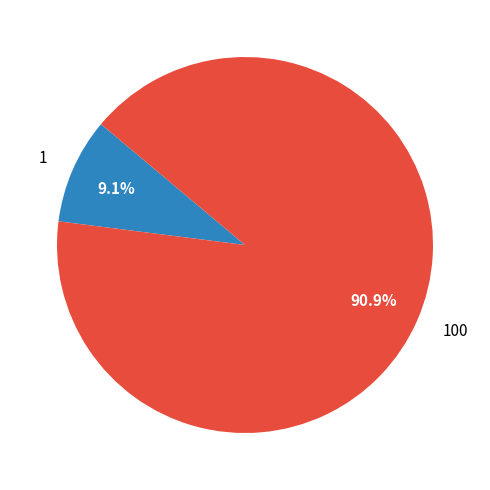

Count the number of slices in the pie.

2